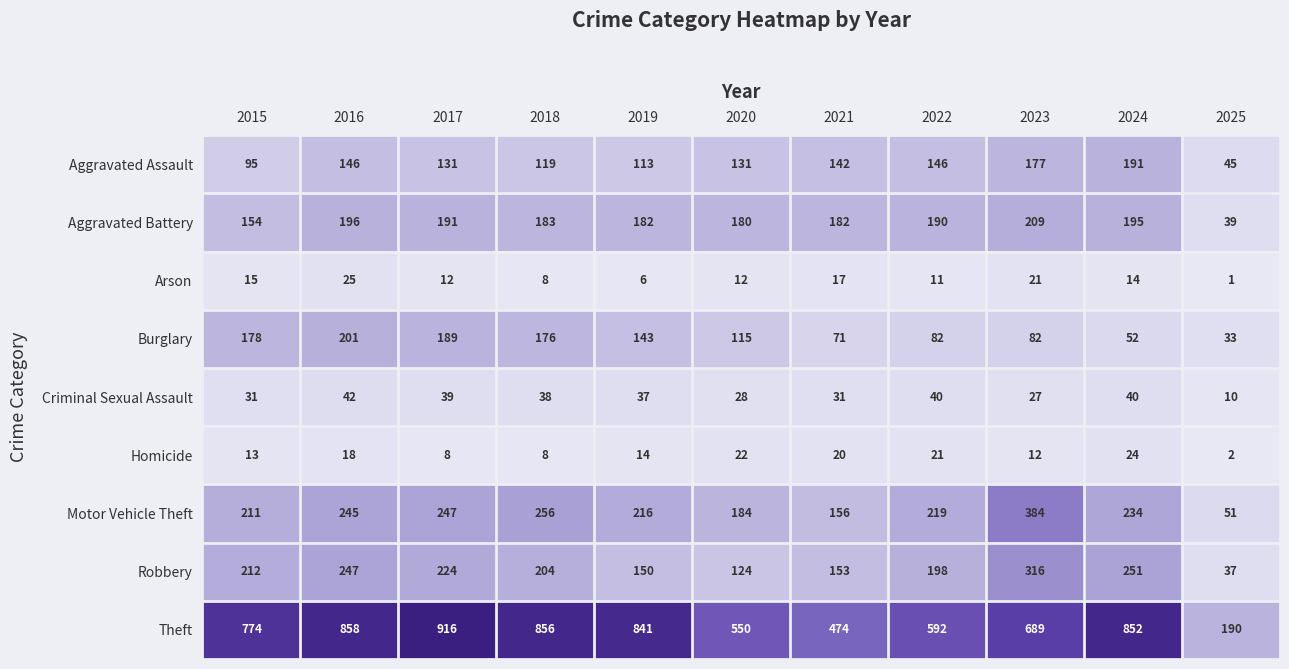

At how many categories does at least one series exceed 833?

5